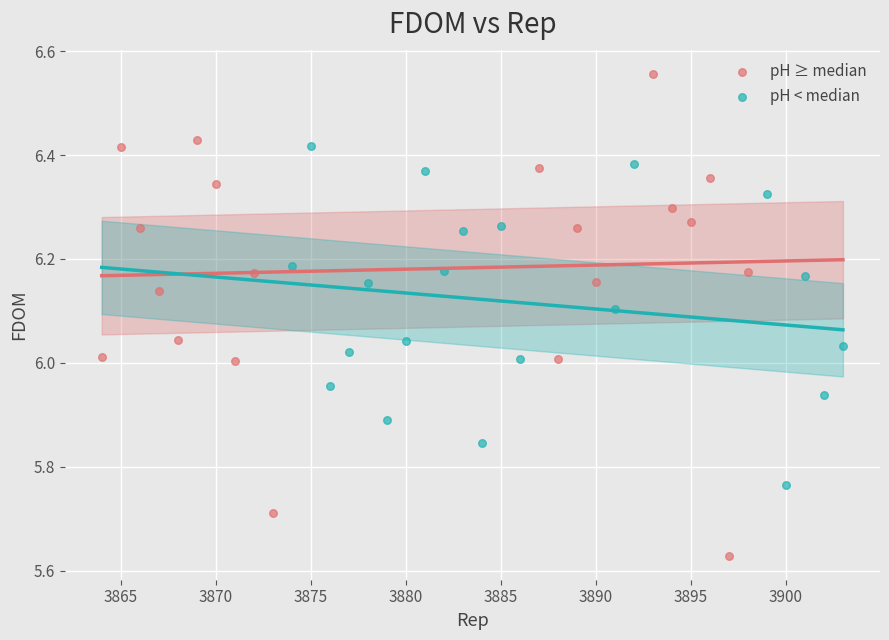

Which series has the widest spread of Y values?

pH ≥ median